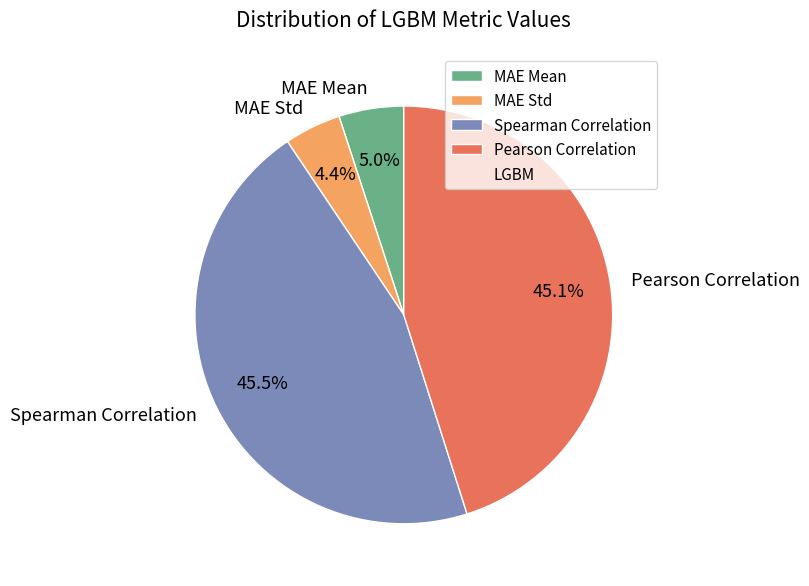

The Spearman Correlation slice represents 59% of the pie. True or false?

False